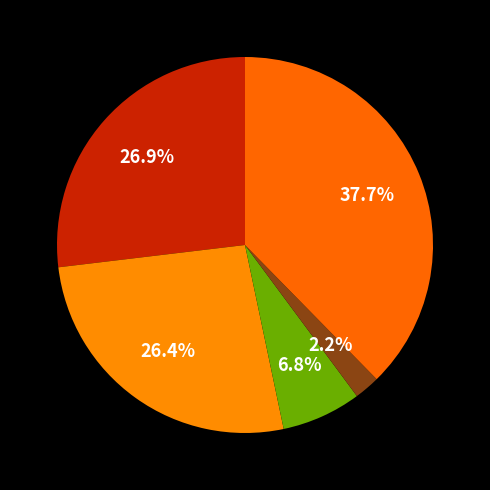

How many segments does this pie chart have?

5